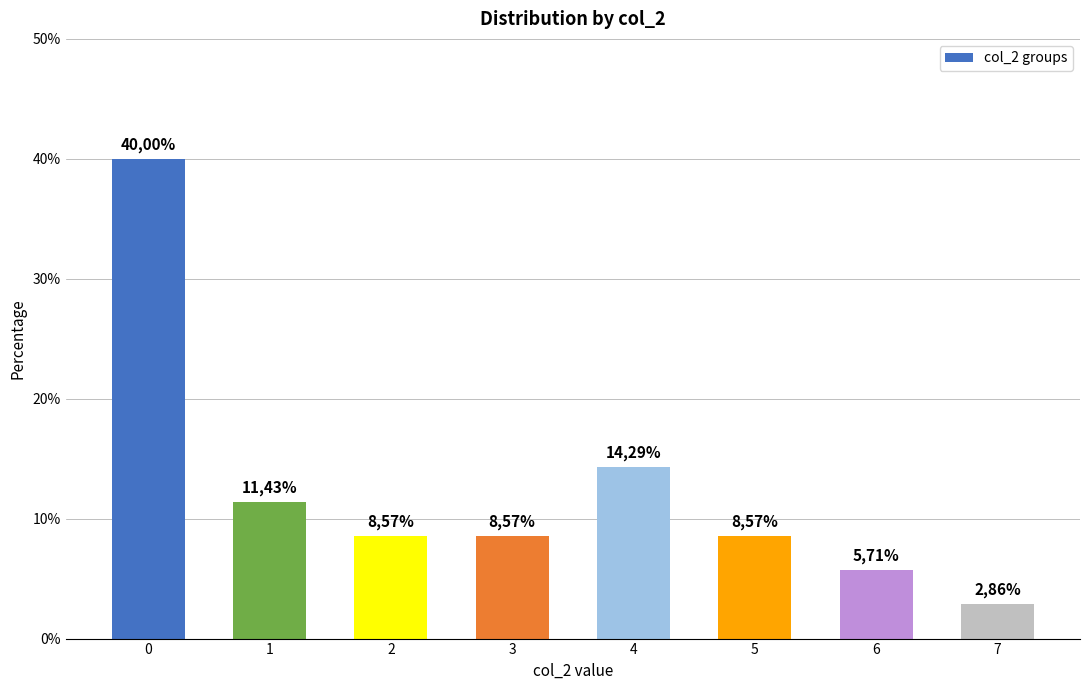

Does the chart contain any negative values?

No